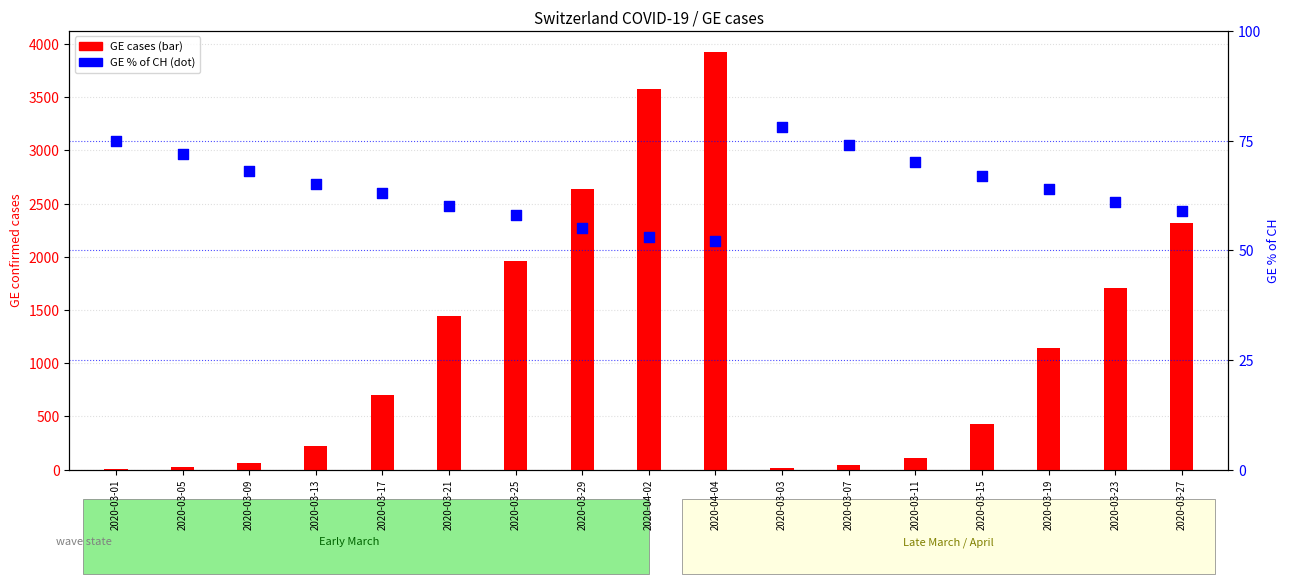

Is the value of GE_pc (percentile) at 2020-04-04 greater than the value of GE cases at 2020-04-04?

No